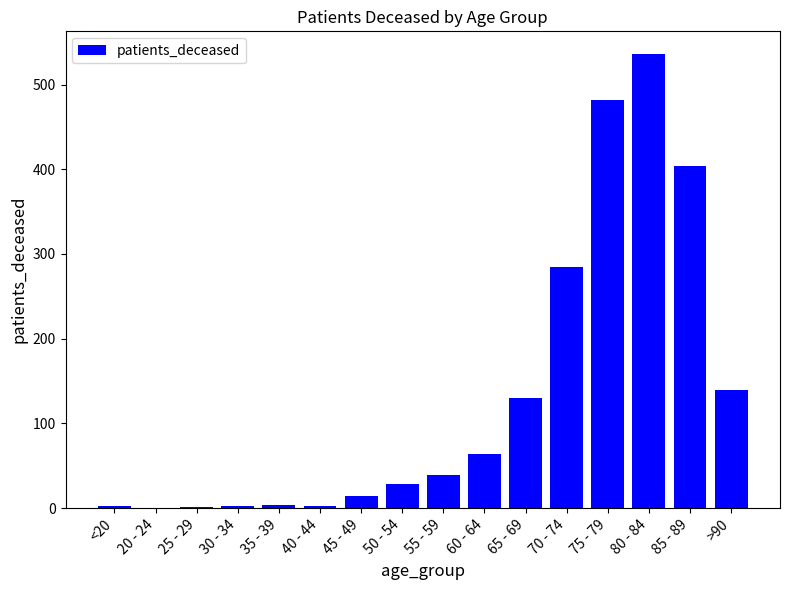

Are the bars grouped side by side (vs. stacked)?

No